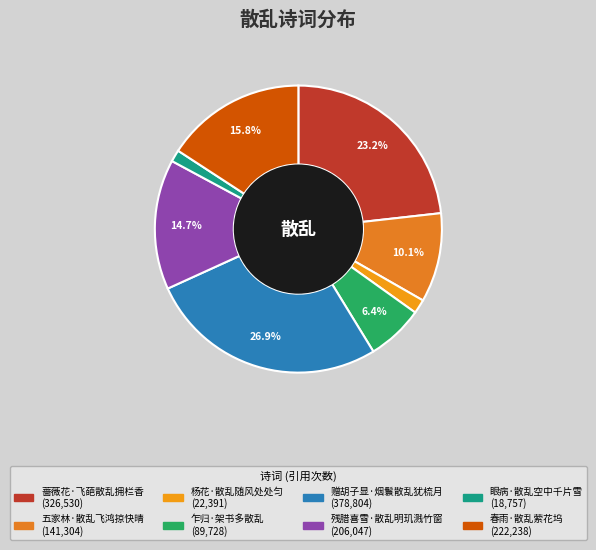

Does any single category account for the majority?

No